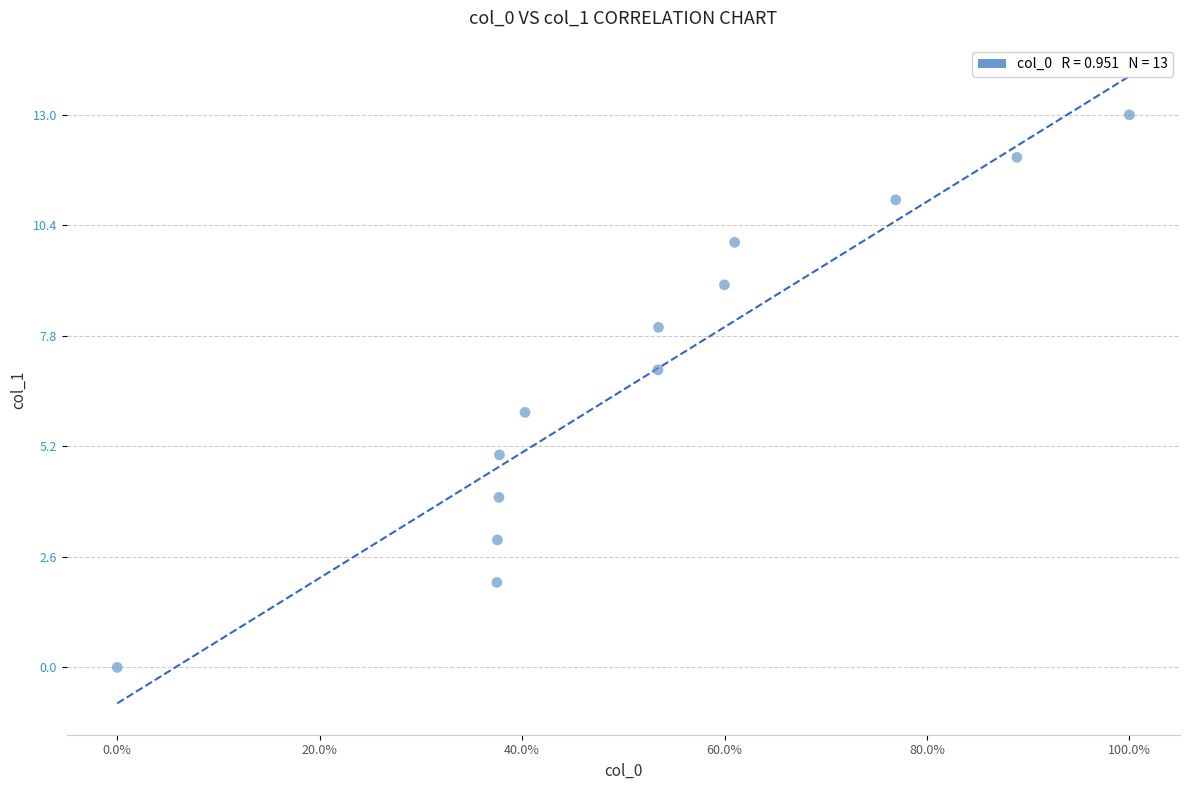

What is the range of Y values (max minus min)?

13